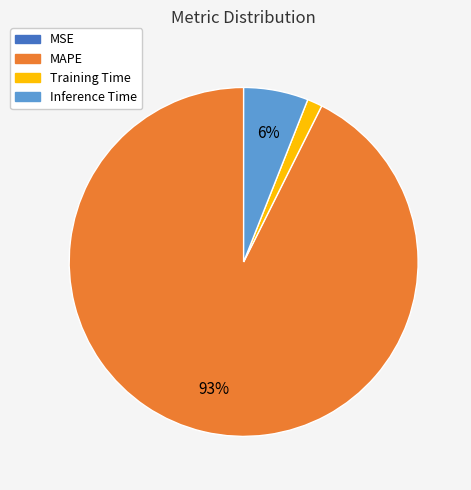

Combined, do MAPE and Training Time account for over 50%?

Yes